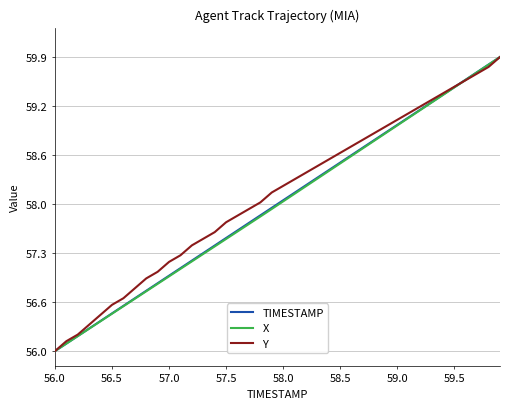

Where is TIMESTAMP nearest to the value 57?

57.0